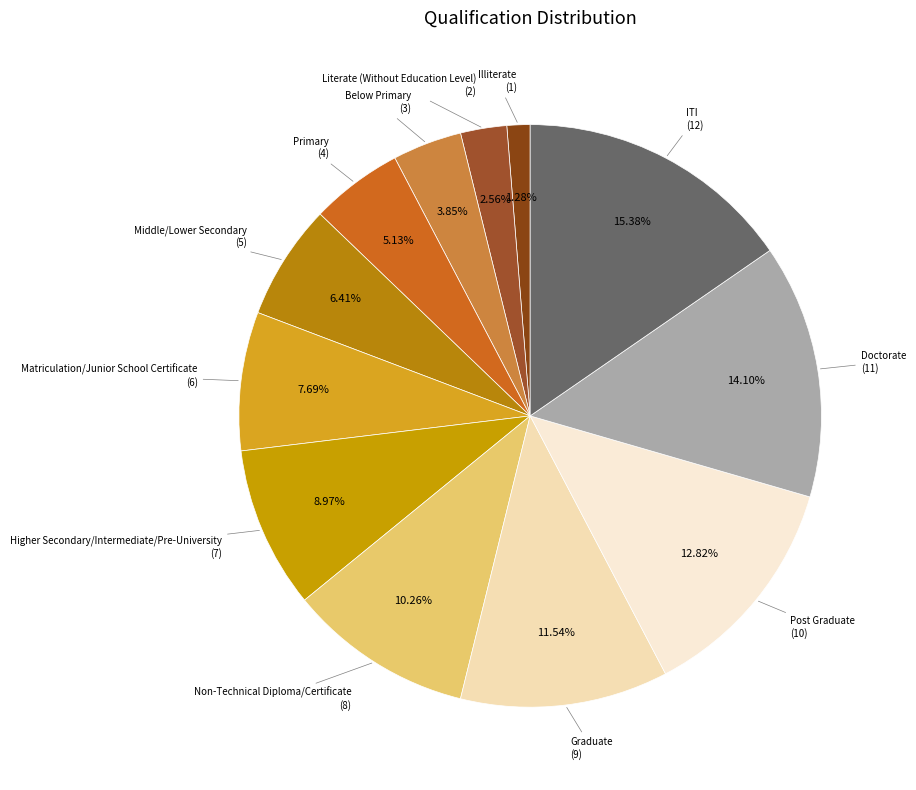

What percentage is the Below Primary slice, to the nearest percent?

4%